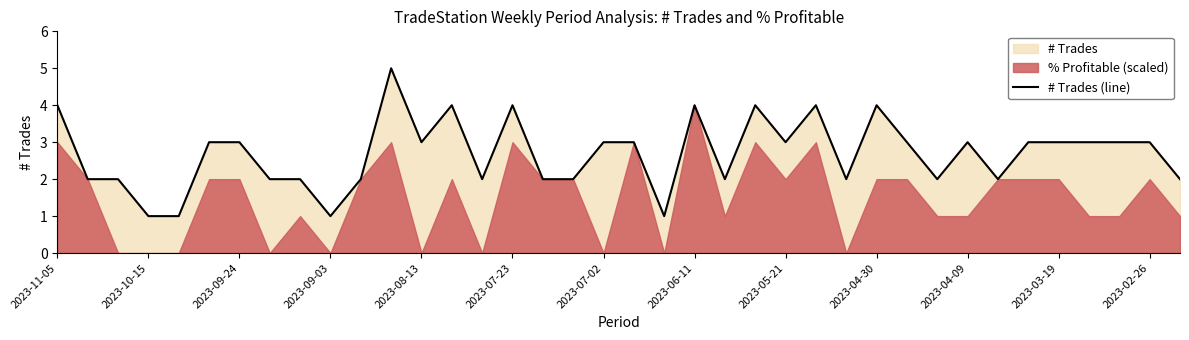

Count the values in the range 2 to 3.

26